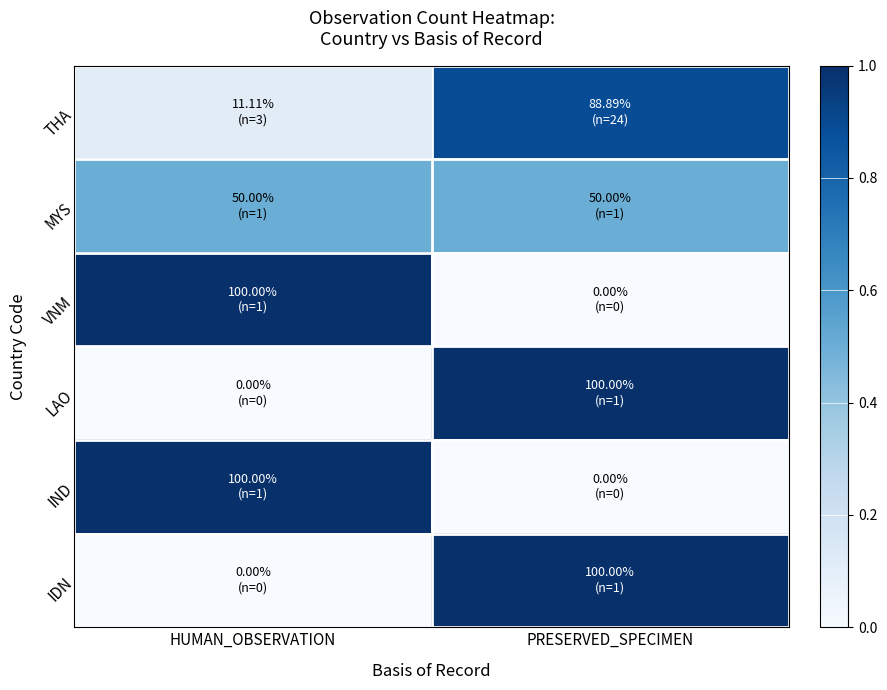

Which category has the highest value across all series?

HUMAN_OBSERVATION